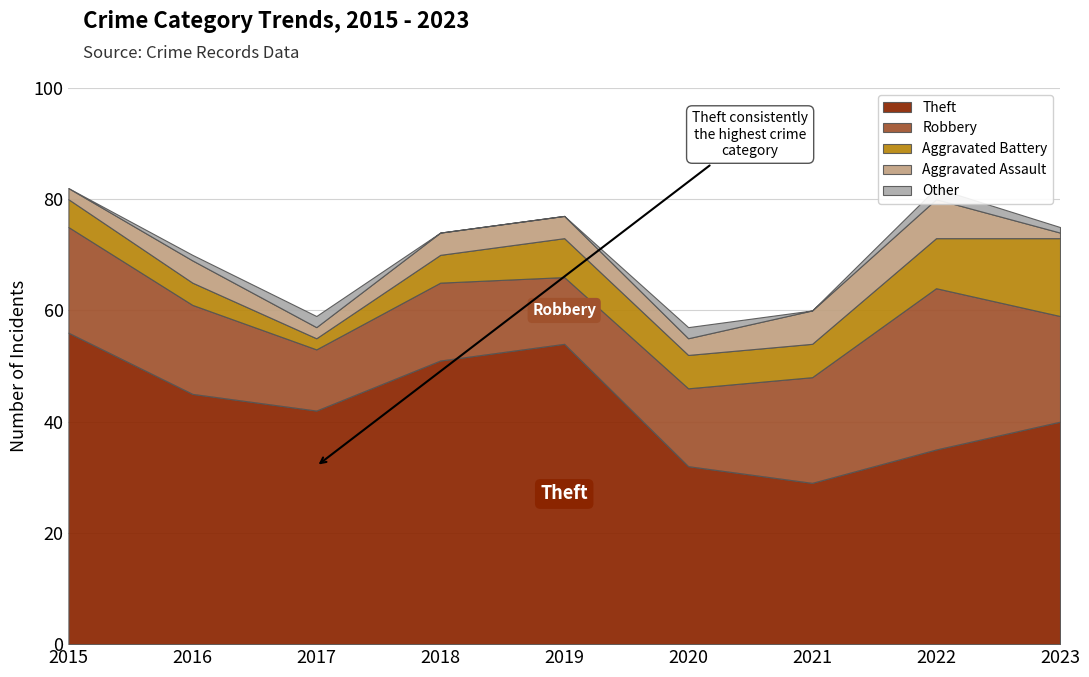

Which category has the lowest value in the Robbery series?

2017